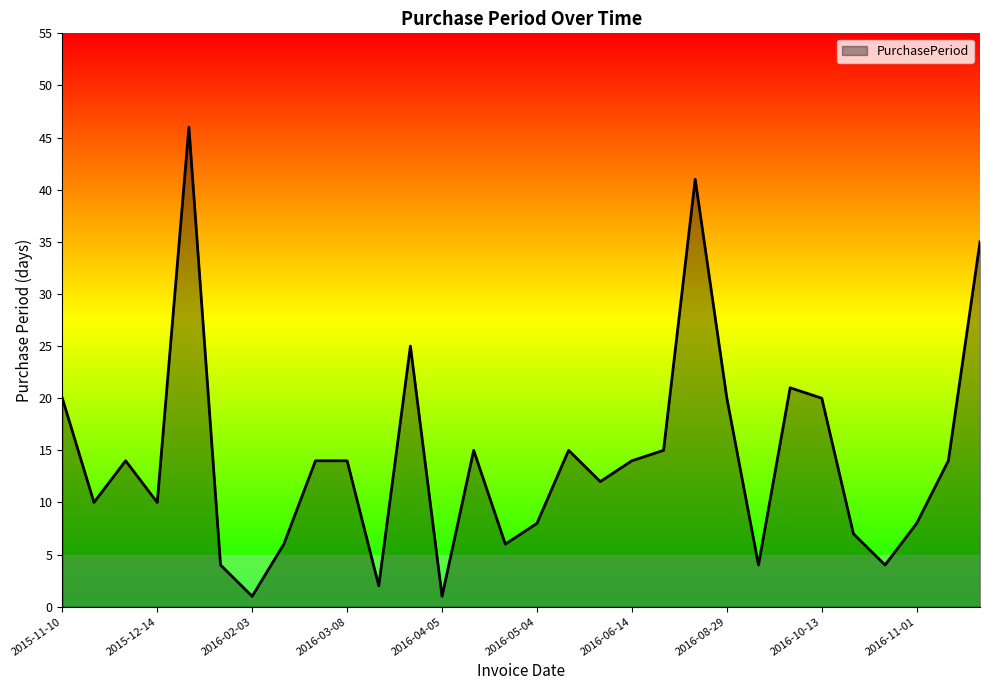

What is the difference between the maximum and second lowest values?

45